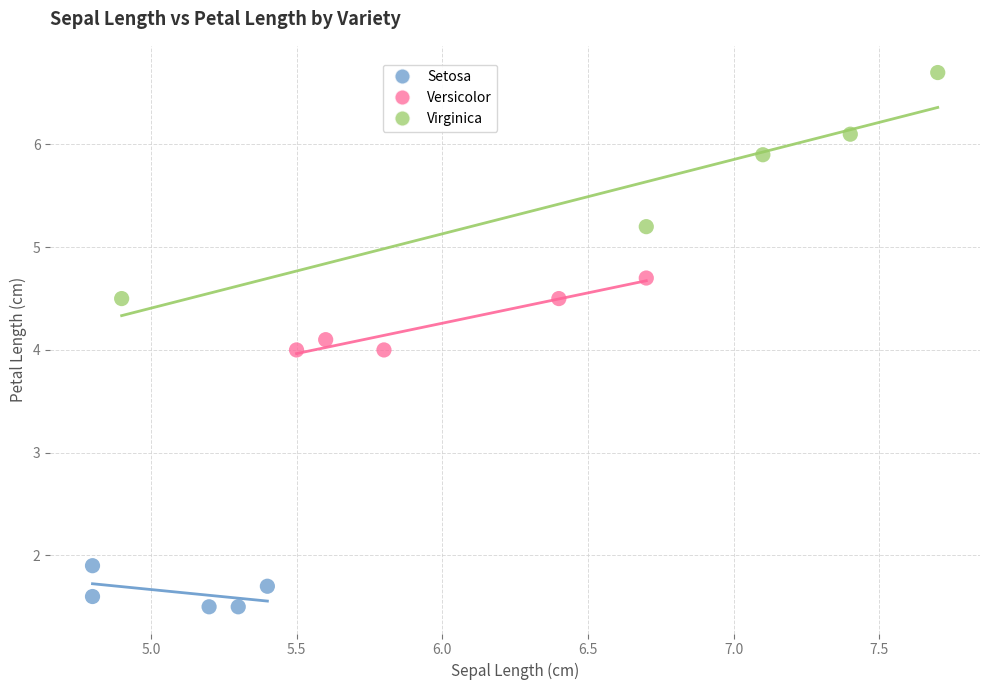

Which series has the largest Y range (max minus min)?

Virginica